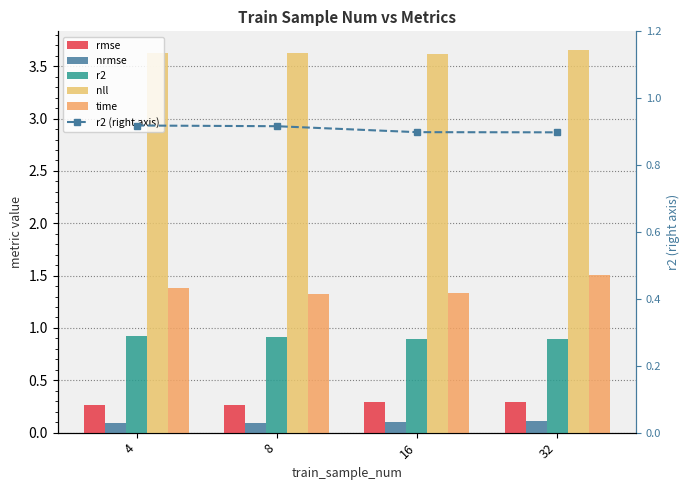

Rank the series at 32 from lowest to highest value.

nrmse, rmse, r2, r2 (right axis), time, nll